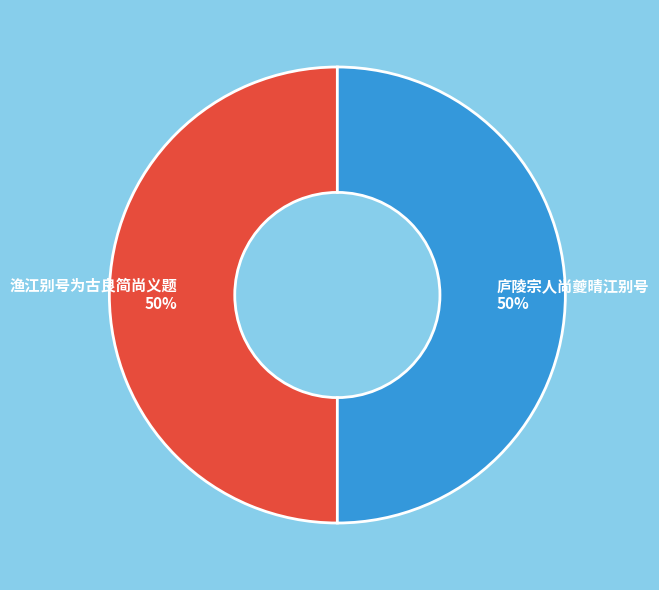

Approximately how many times larger is the value at 渔江别号为古良简尚义题 compared to 庐陵宗人尚夔晴江别号?

1.0